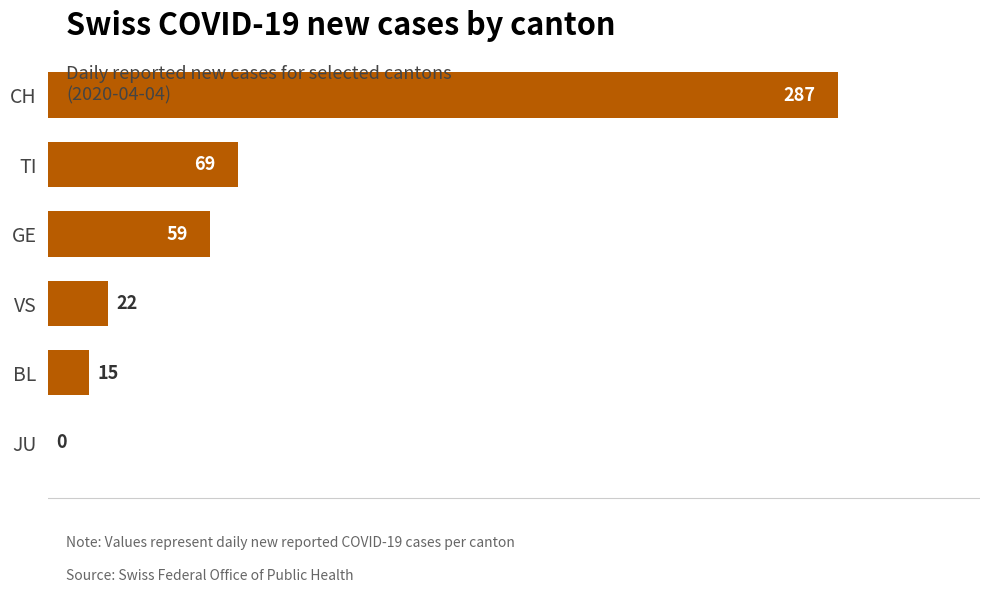

What is the change in value from TI to BL?

-54